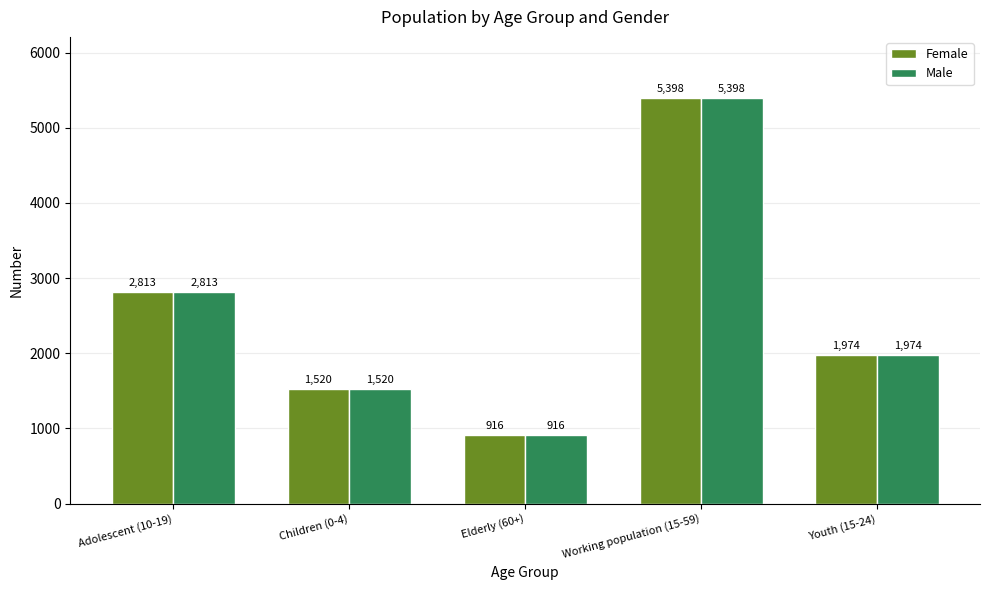

Read the Male value at Children (0-4).

1520